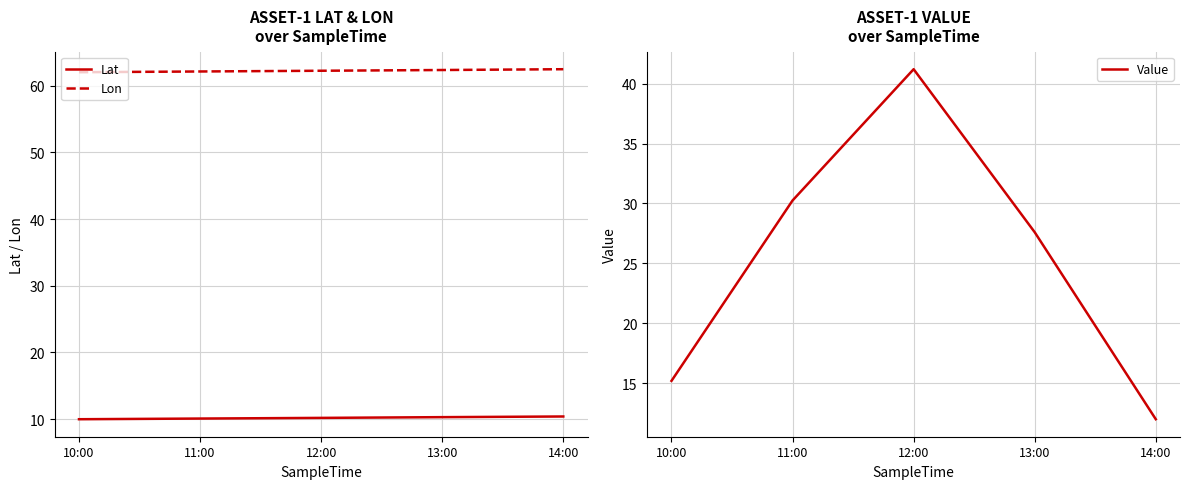

What is the difference between the Value values at 14:00 and 11:00?

18.2